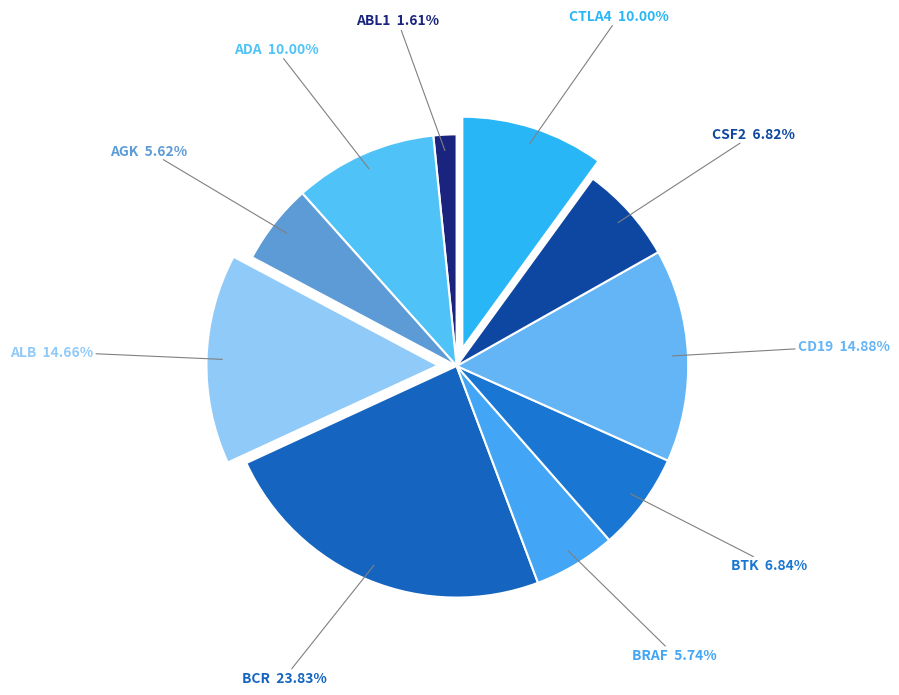

What is the smallest slice in the pie chart?

ABL1